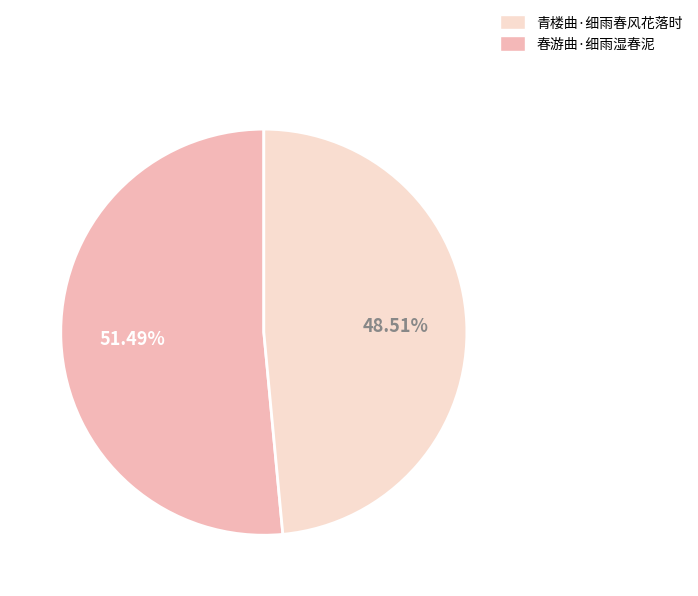

To the nearest percent, what is the difference between the largest and smallest slice percentages?

3%